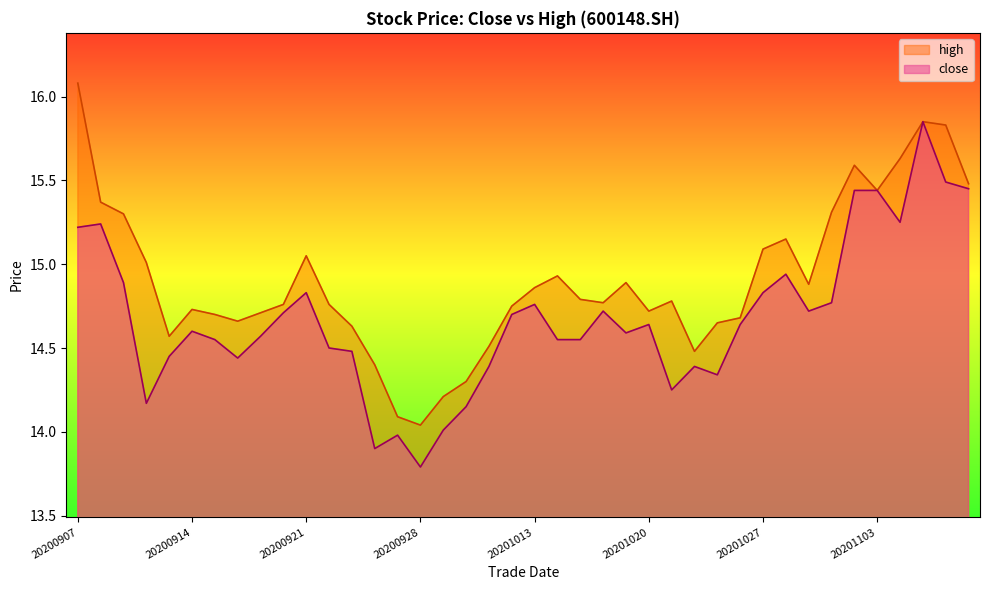

Reading left to right, list all the values displayed in this chart.

close: 20200907=15.2	20200908=15.2	20200909=14.9	20200910=14.2	20200911=14.4	20200914=14.6	20200915=14.6	20200916=14.4	20200917=14.6	20200918=14.7	20200921=14.8	20200922=14.5	20200923=14.5	20200924=13.9	20200925=14.0	20200928=13.8	20200929=14.0	20200930=14.2	20201009=14.4	20201012=14.7	20201013=14.8	20201014=14.6	20201015=14.6	20201016=14.7	20201019=14.6	20201020=14.6	20201021=14.2	20201022=14.4	20201023=14.3	20201026=14.6	20201027=14.8	20201028=14.9	20201029=14.7	20201030=14.8	20201102=15.4	20201103=15.4	20201104=15.2	20201105=15.8	20201106=15.5	20201109=15.4
high: 20200907=16.1	20200908=15.4	20200909=15.3	20200910=15.0	20200911=14.6	20200914=14.7	20200915=14.7	20200916=14.7	20200917=14.7	20200918=14.8	20200921=15.1	20200922=14.8	20200923=14.6	20200924=14.4	20200925=14.1	20200928=14.0	20200929=14.2	20200930=14.3	20201009=14.5	20201012=14.8	20201013=14.9	20201014=14.9	20201015=14.8	20201016=14.8	20201019=14.9	20201020=14.7	20201021=14.8	20201022=14.5	20201023=14.7	20201026=14.7	20201027=15.1	20201028=15.2	20201029=14.9	20201030=15.3	20201102=15.6	20201103=15.4	20201104=15.6	20201105=15.8	20201106=15.8	20201109=15.5